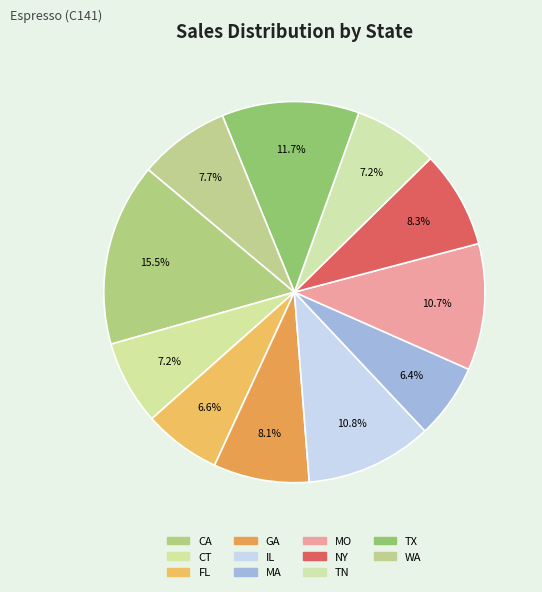

How many slices are in this pie chart?

11